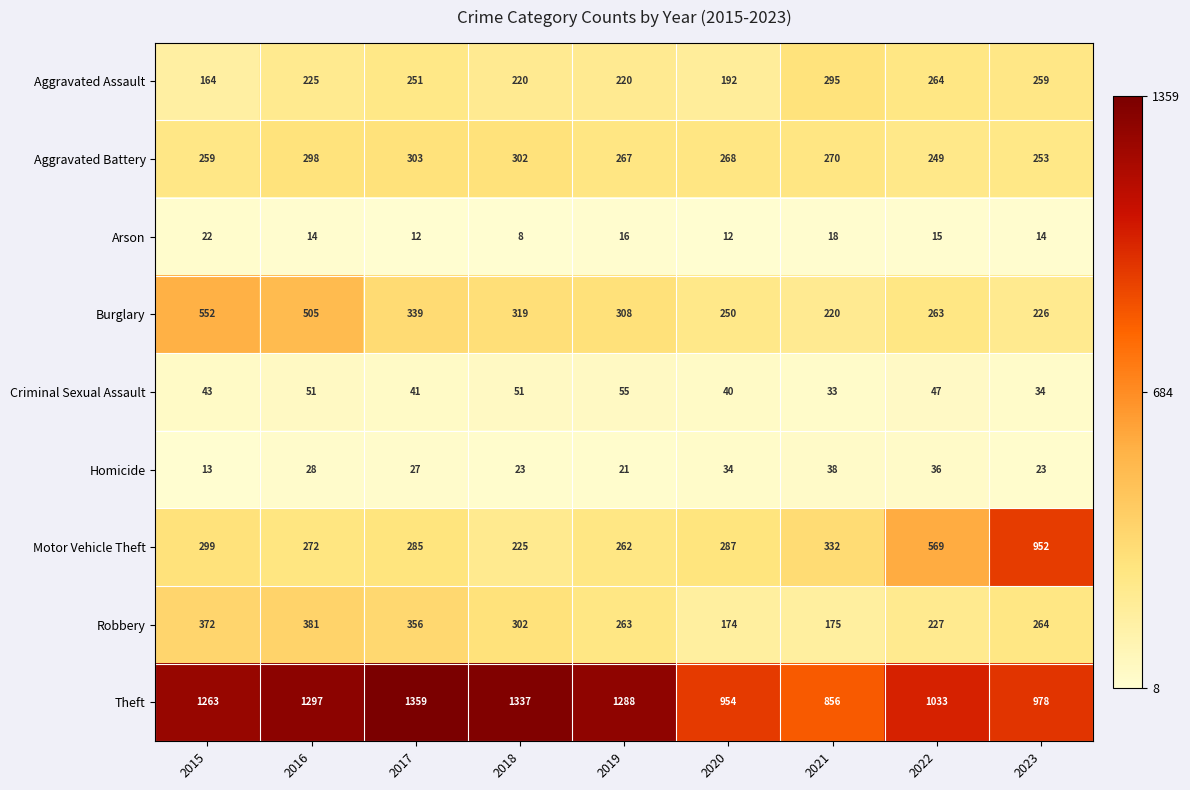

List the series in order of their peak value, highest first.

Theft, Motor Vehicle Theft, Burglary, Robbery, Aggravated Battery, Aggravated Assault, Criminal Sexual Assault, Homicide, Arson